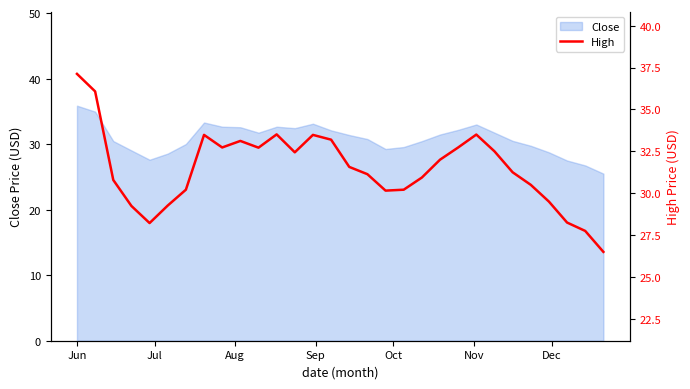

What is the minimum value for Close?

25.5